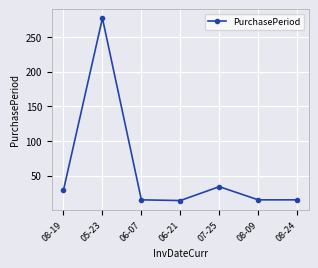

Which label corresponds to the largest value in the chart?

05-23